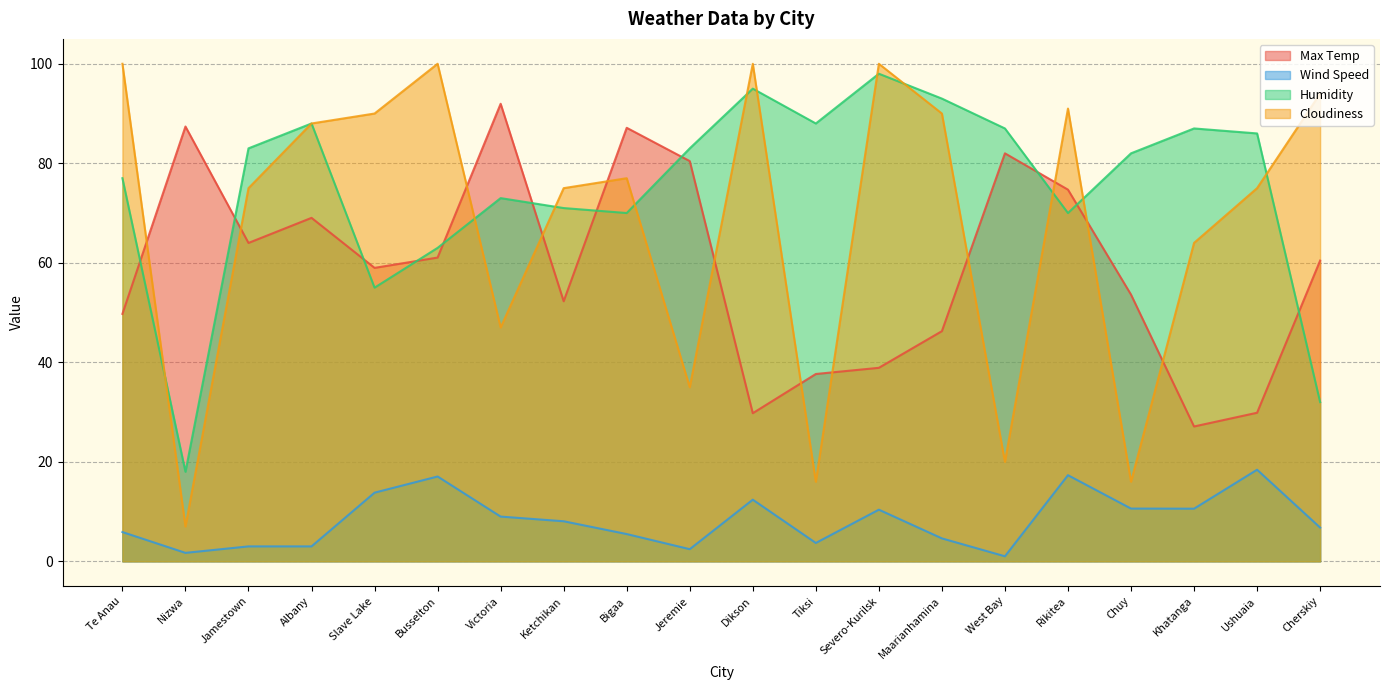

Between Bigaa and Slave Lake, which is larger?

Bigaa